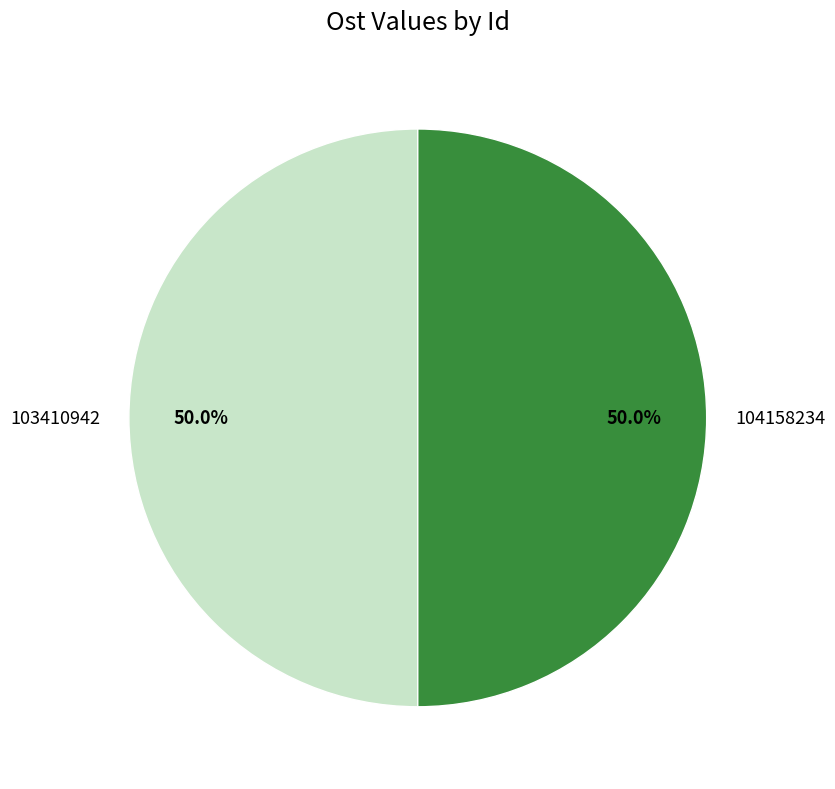

Is the sum of 104158234 and 103410942 greater than half?

Yes